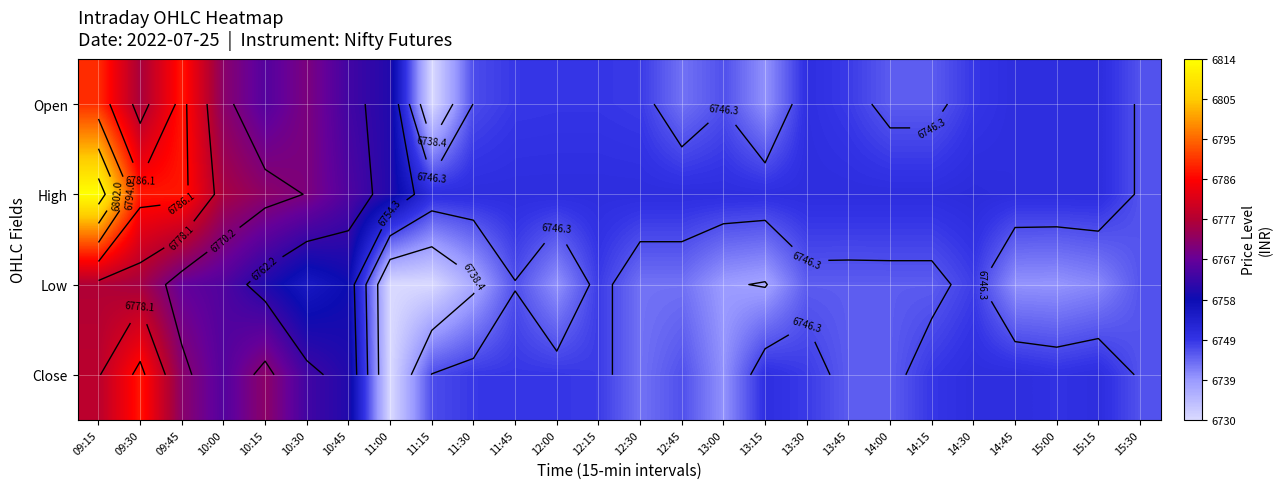

Which series has the widest spread of values?

High